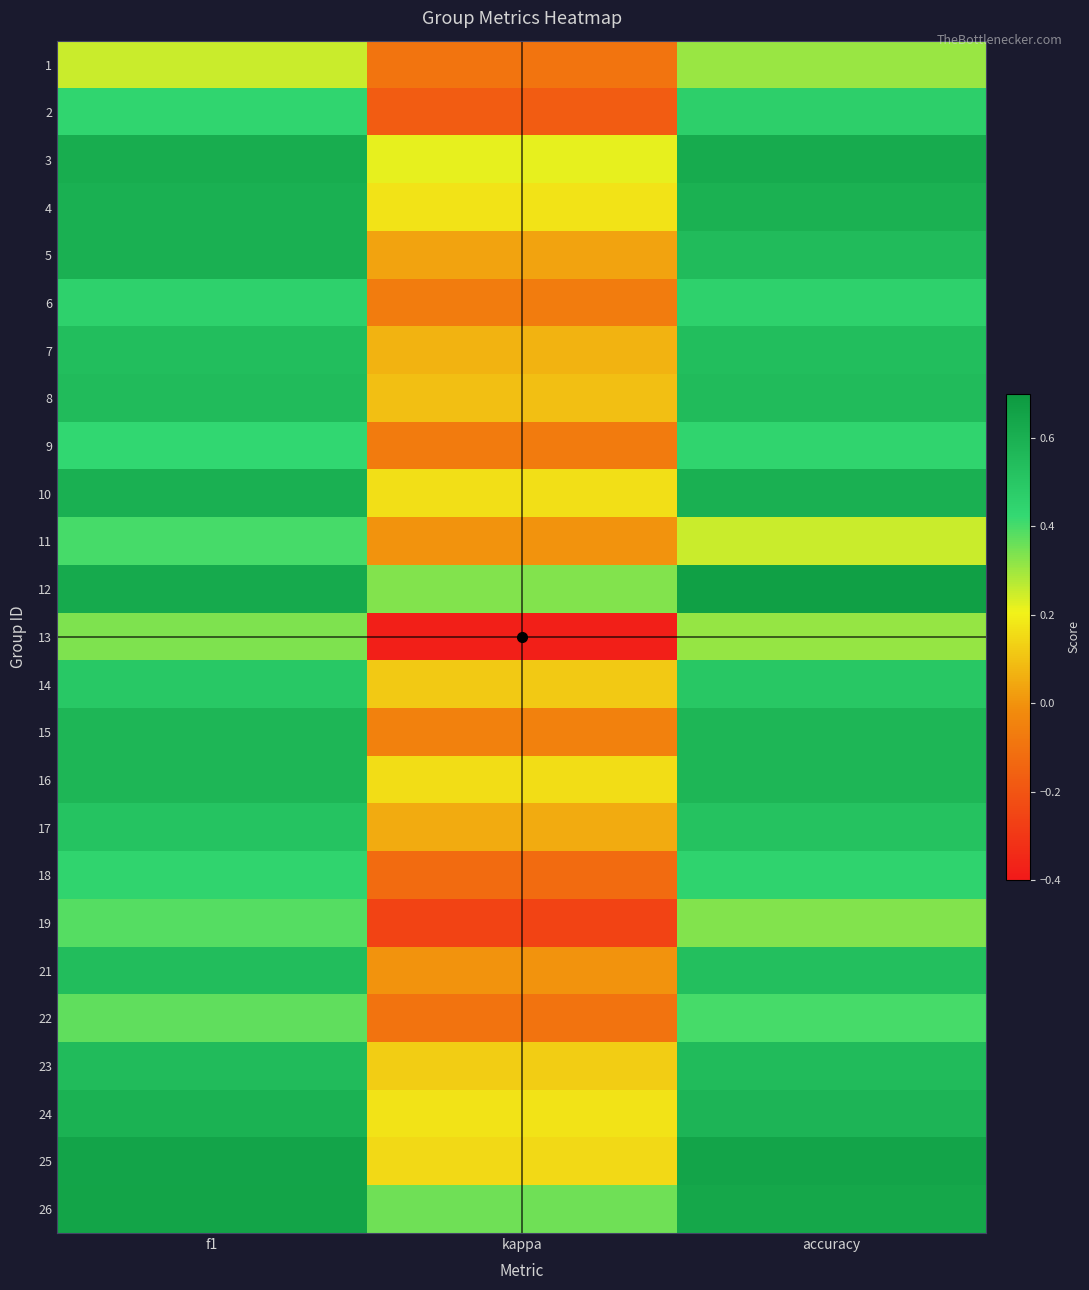

What is the difference between the highest and lowest values at f1?

0.4